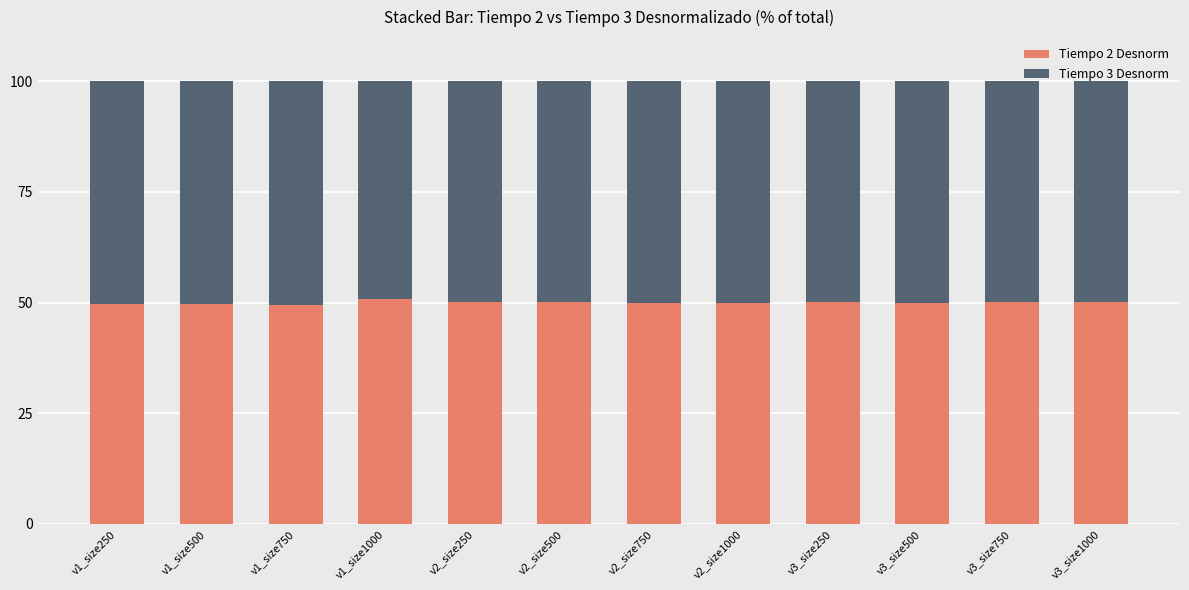

What is the minimum value for Tiempo 2 Desnorm?

49.4